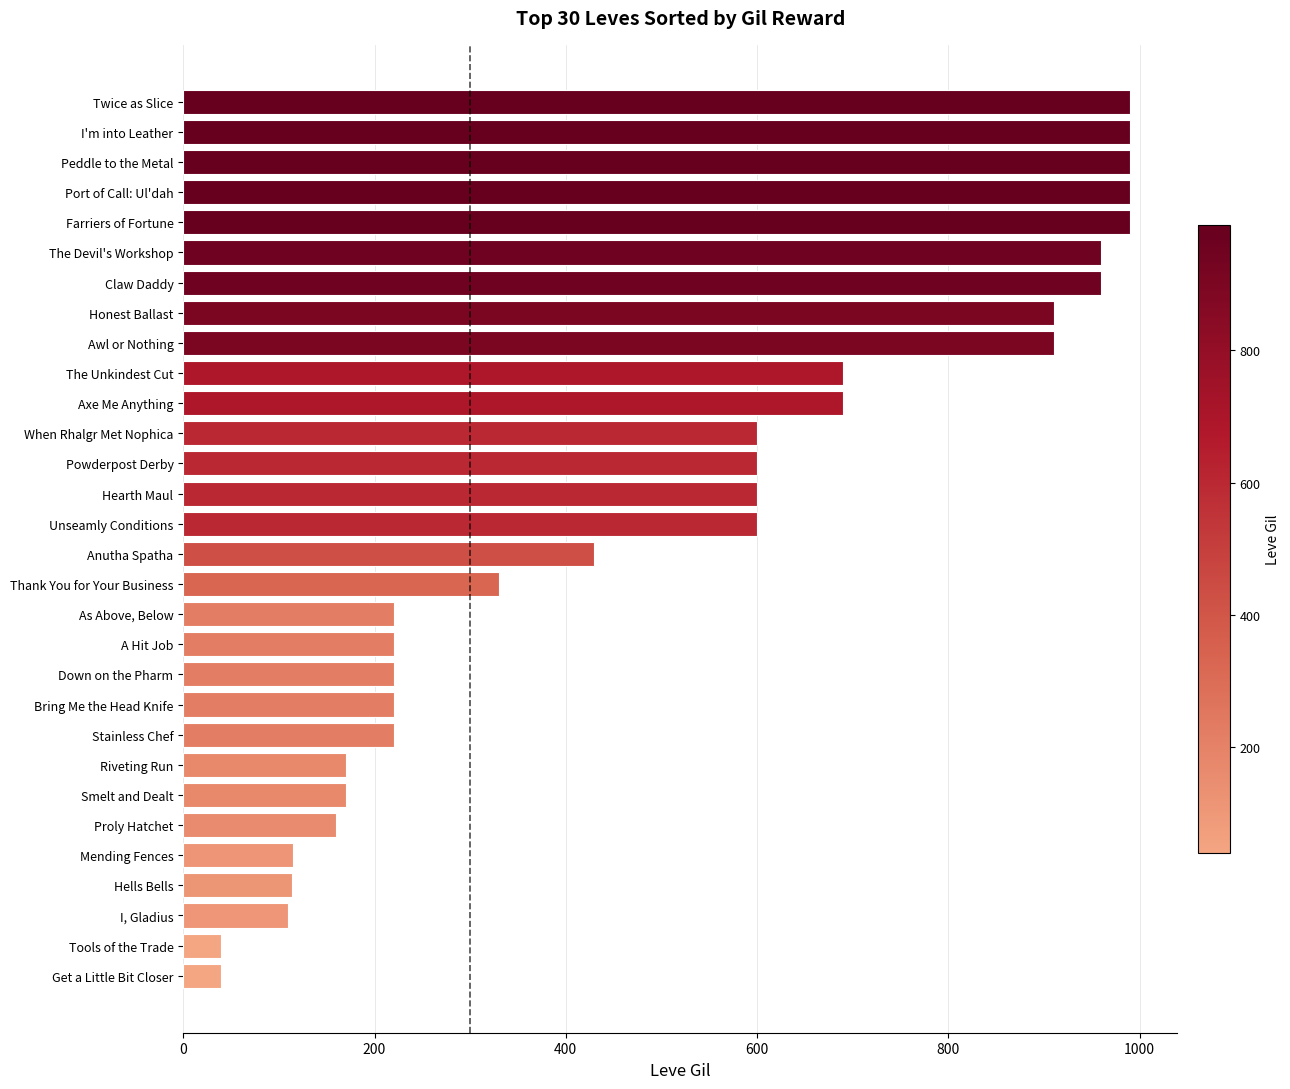

What is the change in value from Claw Daddy to Port of Call: Ul'dah?

+30